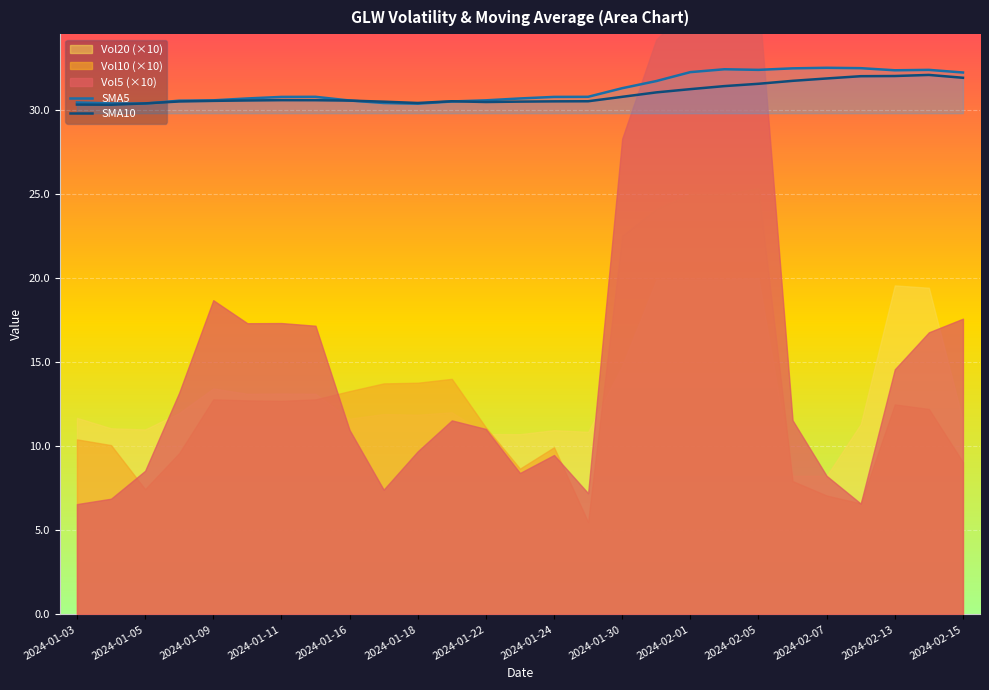

What is the difference between the maximum and minimum values in the SMA10 series?

1.8